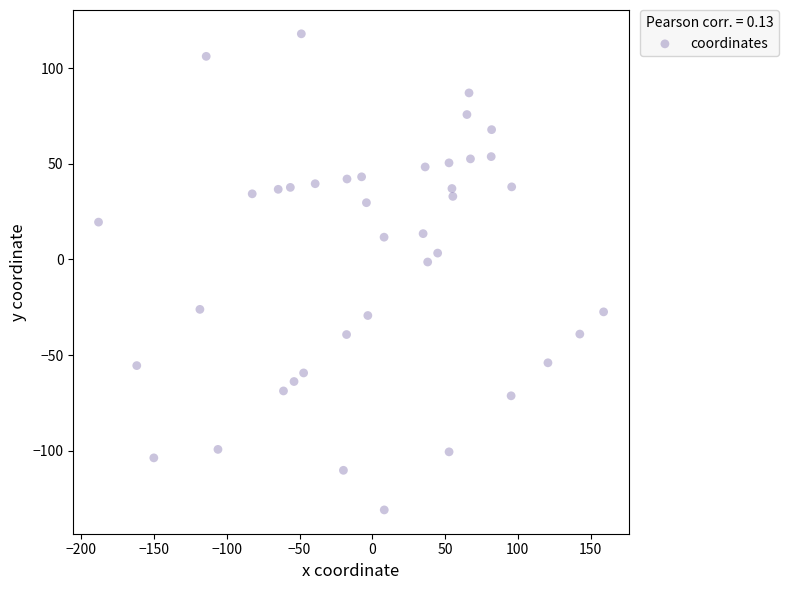

What is the range of X values (max minus min)?

347.1